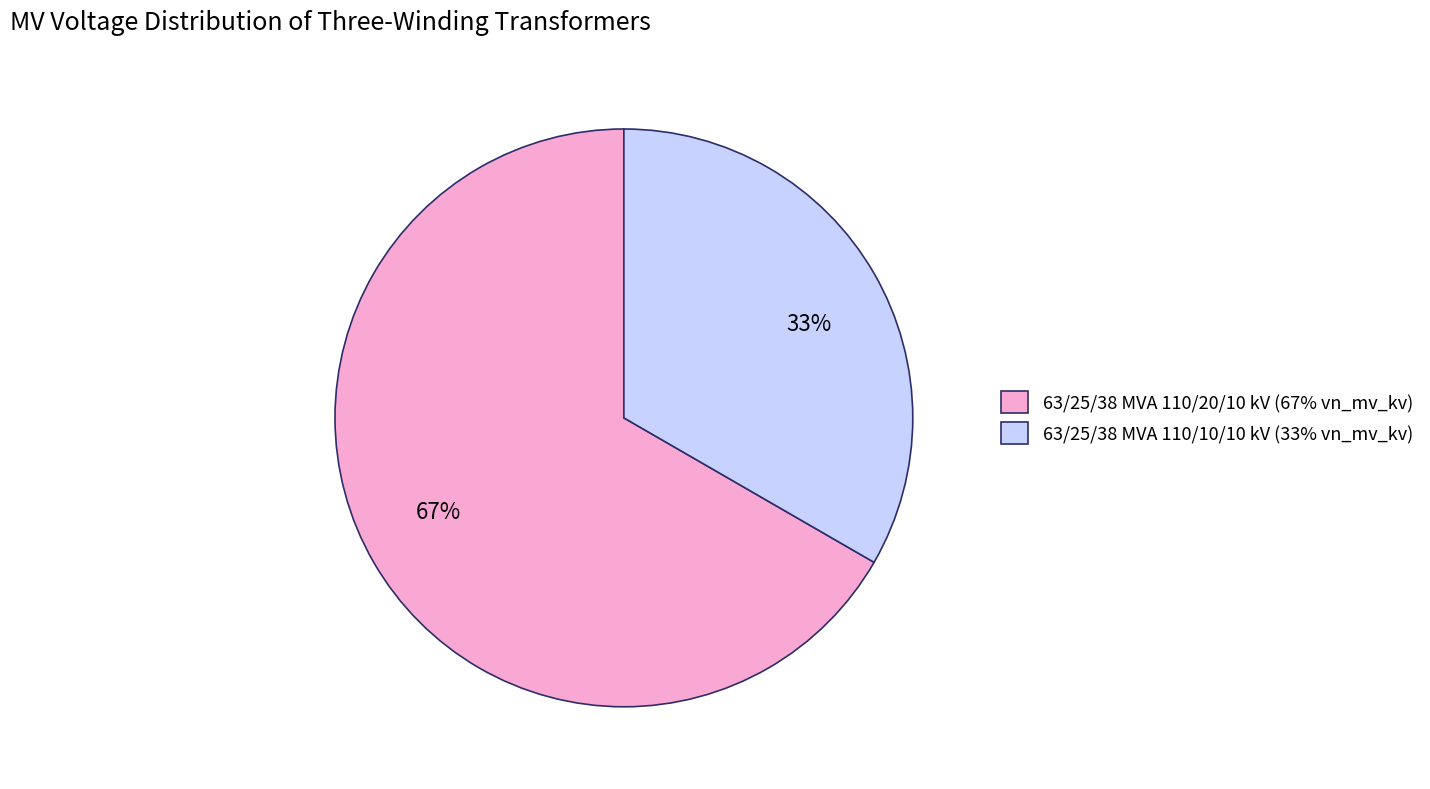

To the nearest percent, what percentage of the pie is 63/25/38 MVA 110/10/10 kV?

33%